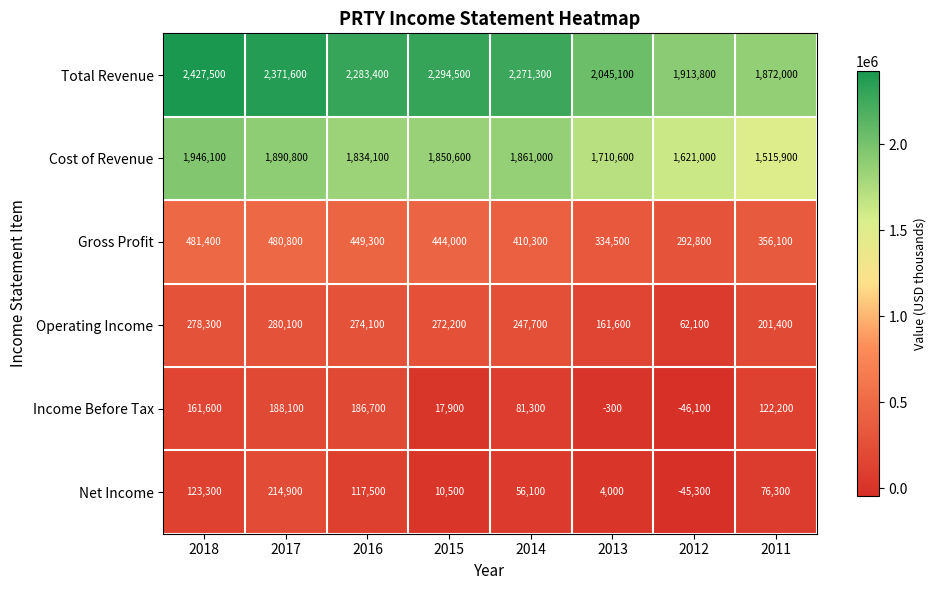

Read the Operating Income value at 2013, to the nearest 50.

161600